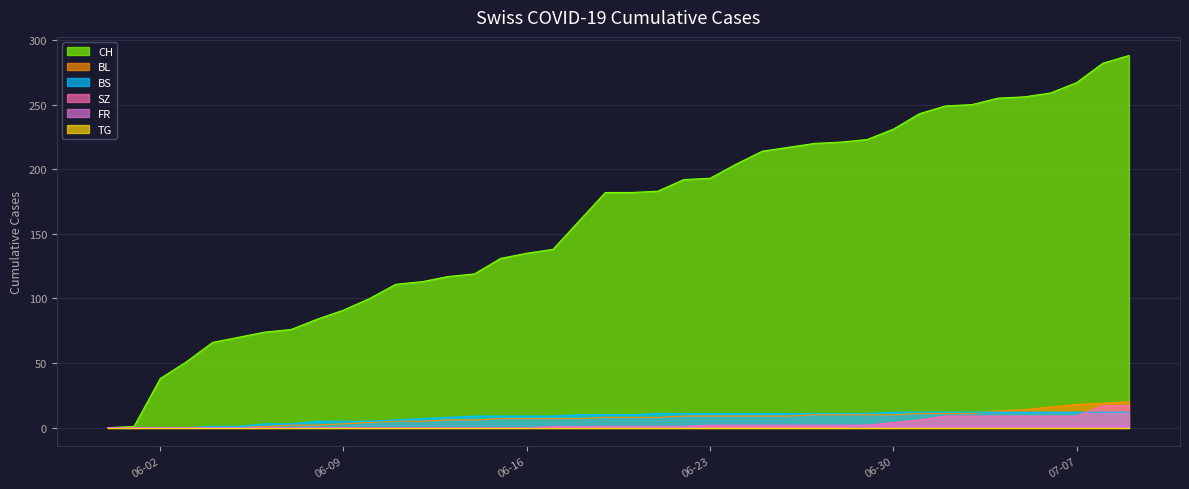

What is the maximum value for CH?

288